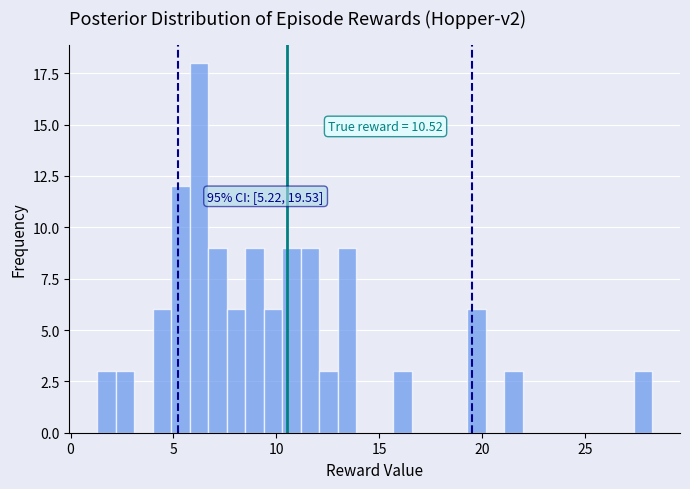

Read against the x-axis, roughly where is the centre of the tallest bar?

6.0